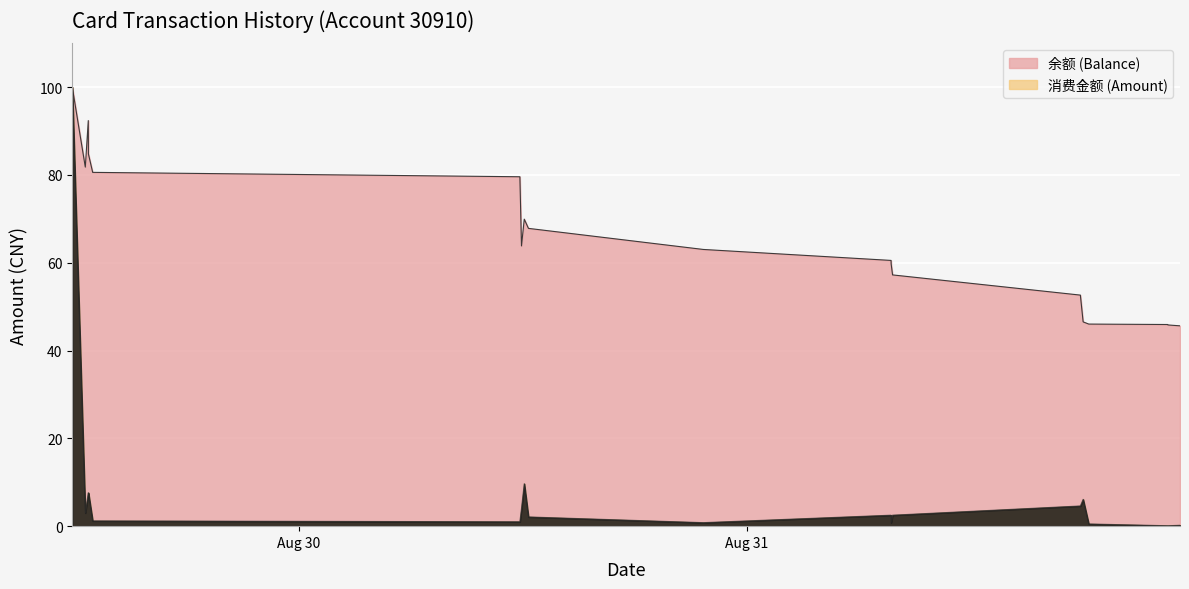

Rank the categories by 余额 (Balance) value from lowest to highest.

2014-08-31 23:12:55, 2014-08-31 22:34:04, 2014-08-31 22:33:16, 2014-08-31 18:19:37, 2014-08-31 18:01:35, 2014-08-31 17:52:40, 2014-08-31 07:49:04, 2014-08-31 07:44:35, 2014-08-31 07:44:14, 2014-08-30 21:40:50, 2014-08-30 11:56:28, 2014-08-30 12:18:51, 2014-08-30 12:05:22, 2014-08-30 11:51:17, 2014-08-29 12:58:18, 2014-08-29 12:34:34, 2014-08-29 12:44:35, 2014-08-29 12:44:09, 2014-08-29 11:52:46